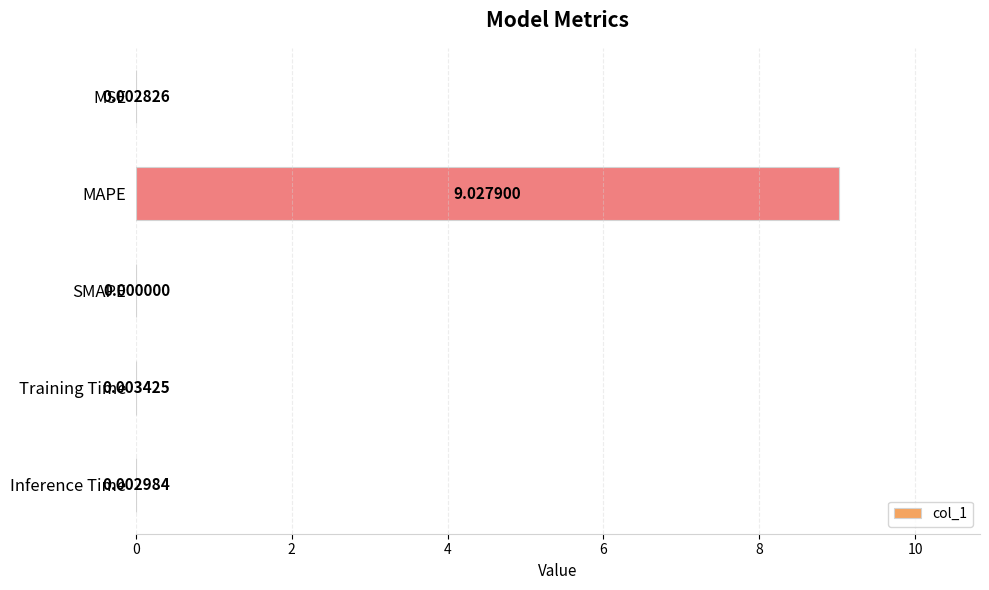

Are the bars grouped side by side (vs. stacked)?

No